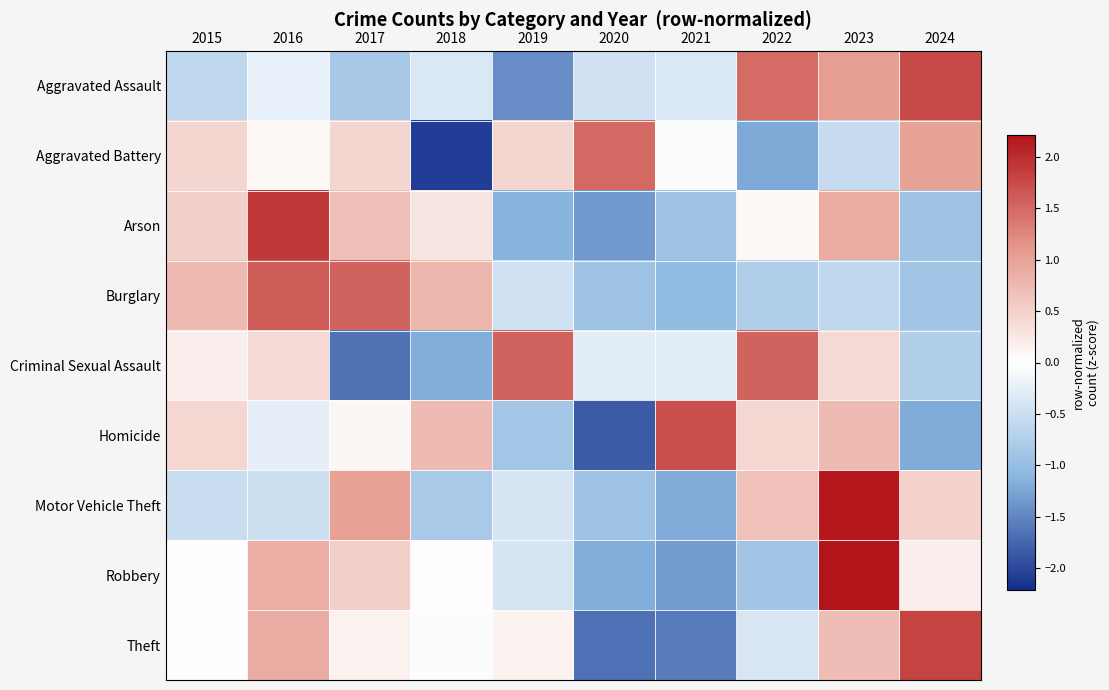

Reading right to left, list all the values displayed in this chart.

Aggravated Assault: 2024=1.8	2023=1.0	2022=1.5	2021=-0.4	2020=-0.5	2019=-1.4	2018=-0.4	2017=-0.8	2016=-0.2	2015=-0.6
Aggravated Battery: 2024=1.0	2023=-0.5	2022=-1.2	2021=-0.0	2020=1.5	2019=0.4	2018=-2.1	2017=0.4	2016=0.1	2015=0.4
Arson: 2024=-0.9	2023=0.9	2022=0.1	2021=-0.9	2020=-1.3	2019=-1.1	2018=0.3	2017=0.7	2016=1.9	2015=0.5
Burglary: 2024=-0.9	2023=-0.6	2022=-0.8	2021=-1.0	2020=-0.9	2019=-0.5	2018=0.8	2017=1.6	2016=1.6	2015=0.7
Criminal Sexual Assault: 2024=-0.7	2023=0.4	2022=1.6	2021=-0.3	2020=-0.3	2019=1.6	2018=-1.2	2017=-1.6	2016=0.4	2015=0.2
Homicide: 2024=-1.2	2023=0.7	2022=0.4	2021=1.7	2020=-1.8	2019=-0.9	2018=0.7	2017=0.1	2016=-0.2	2015=0.4
Motor Vehicle Theft: 2024=0.5	2023=2.2	2022=0.7	2021=-1.2	2020=-0.9	2019=-0.4	2018=-0.8	2017=1.0	2016=-0.5	2015=-0.5
Robbery: 2024=0.2	2023=2.2	2022=-0.9	2021=-1.3	2020=-1.2	2019=-0.4	2018=0.0	2017=0.5	2016=0.8	2015=0.0
Theft: 2024=1.8	2023=0.7	2022=-0.4	2021=-1.6	2020=-1.7	2019=0.1	2018=-0.0	2017=0.1	2016=0.9	2015=0.0